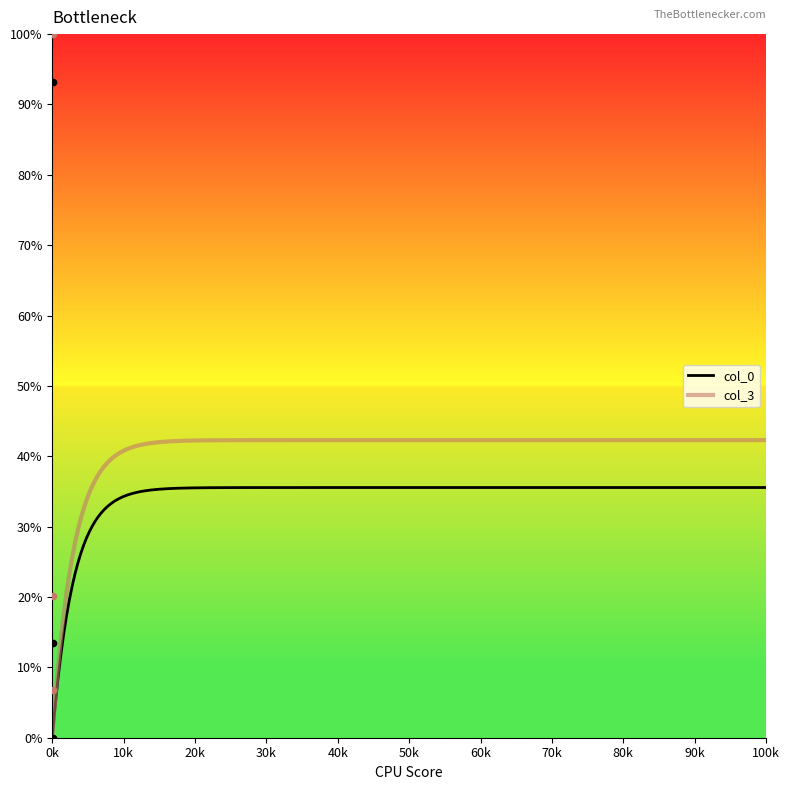

Which series reaches the maximum Y coordinate?

col_3